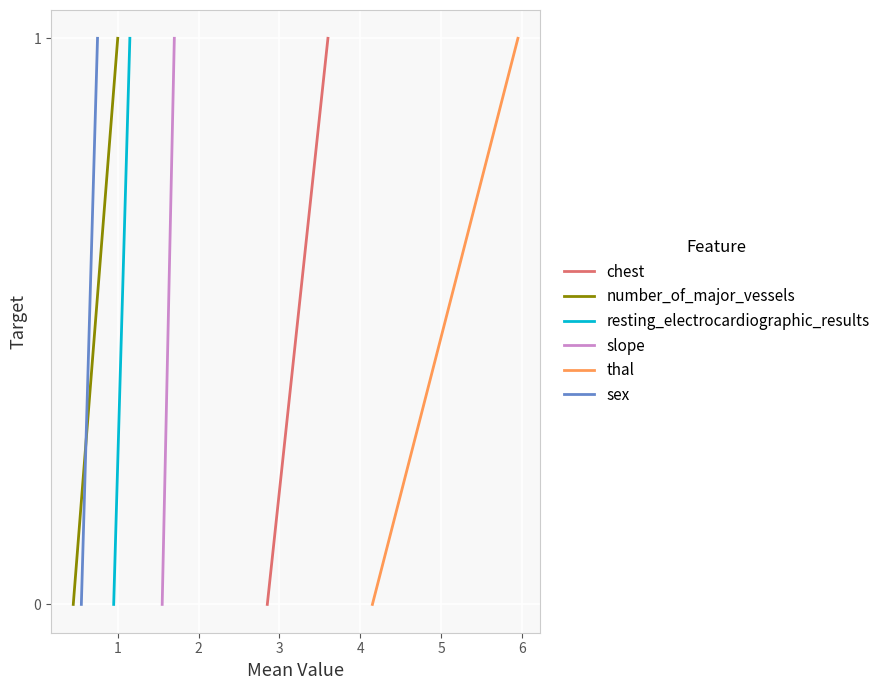

Count the number of categories in the chart.

2